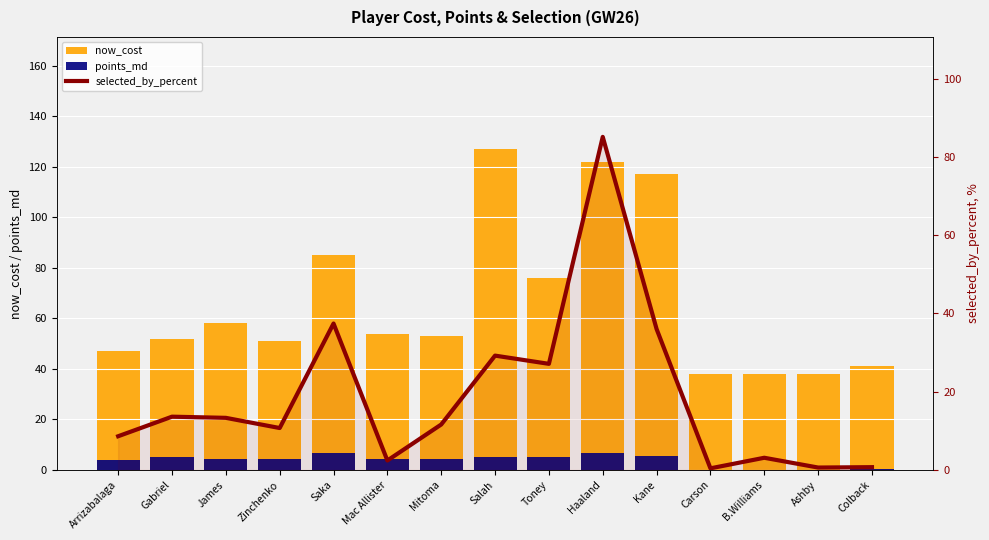

List the series in order of their overall mean, lowest first.

points_md, selected_by_percent, now_cost